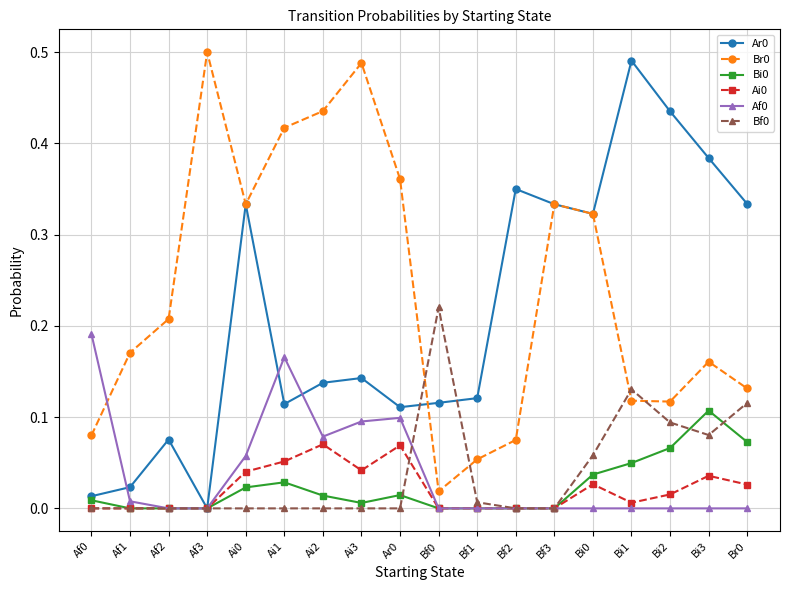

What is the label of the 3rd point from the left?

Af2